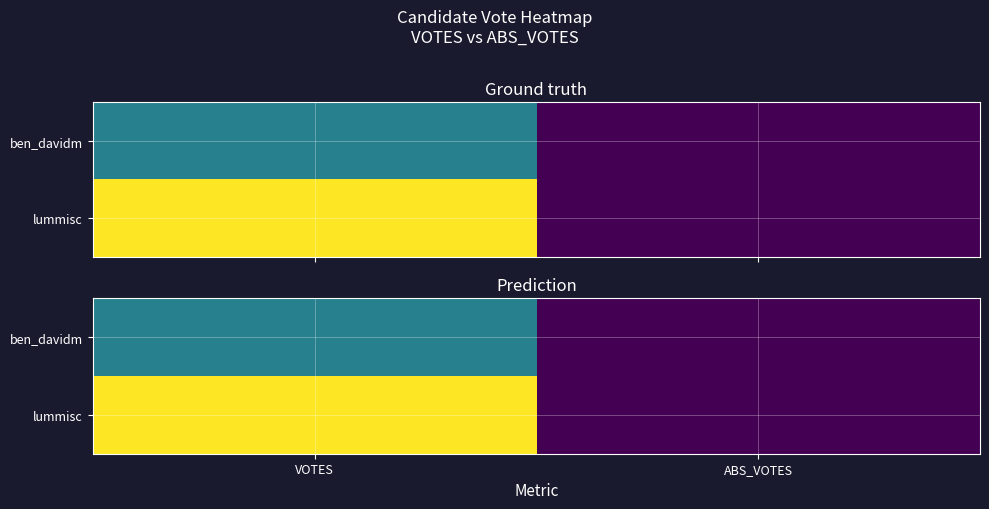

How many data points in lummisc are less than 12314?

1